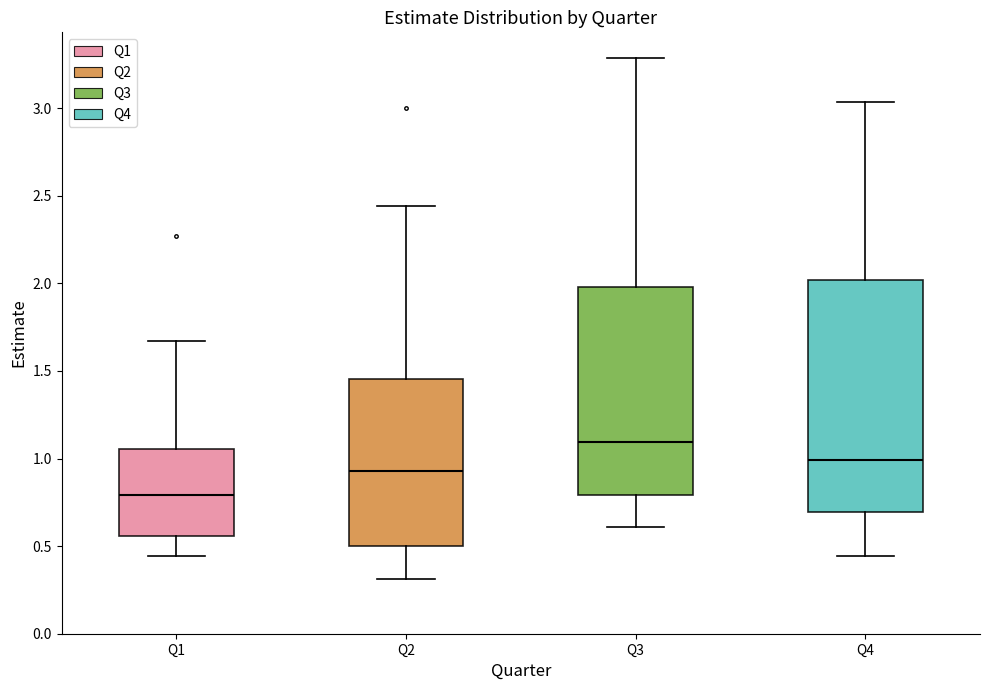

Where is the upper edge of the box for Q4 on the y-axis? The values are not printed on the chart, so give them approximately, as read against the axis.

2.00